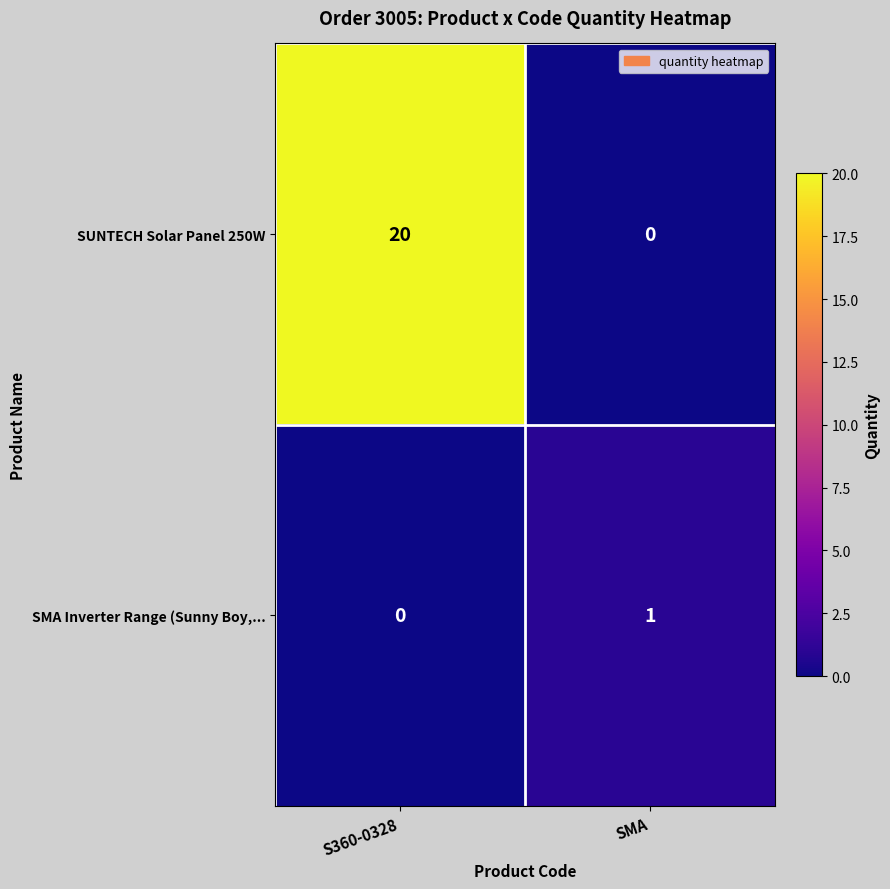

At how many categories does at least one series exceed 13?

1